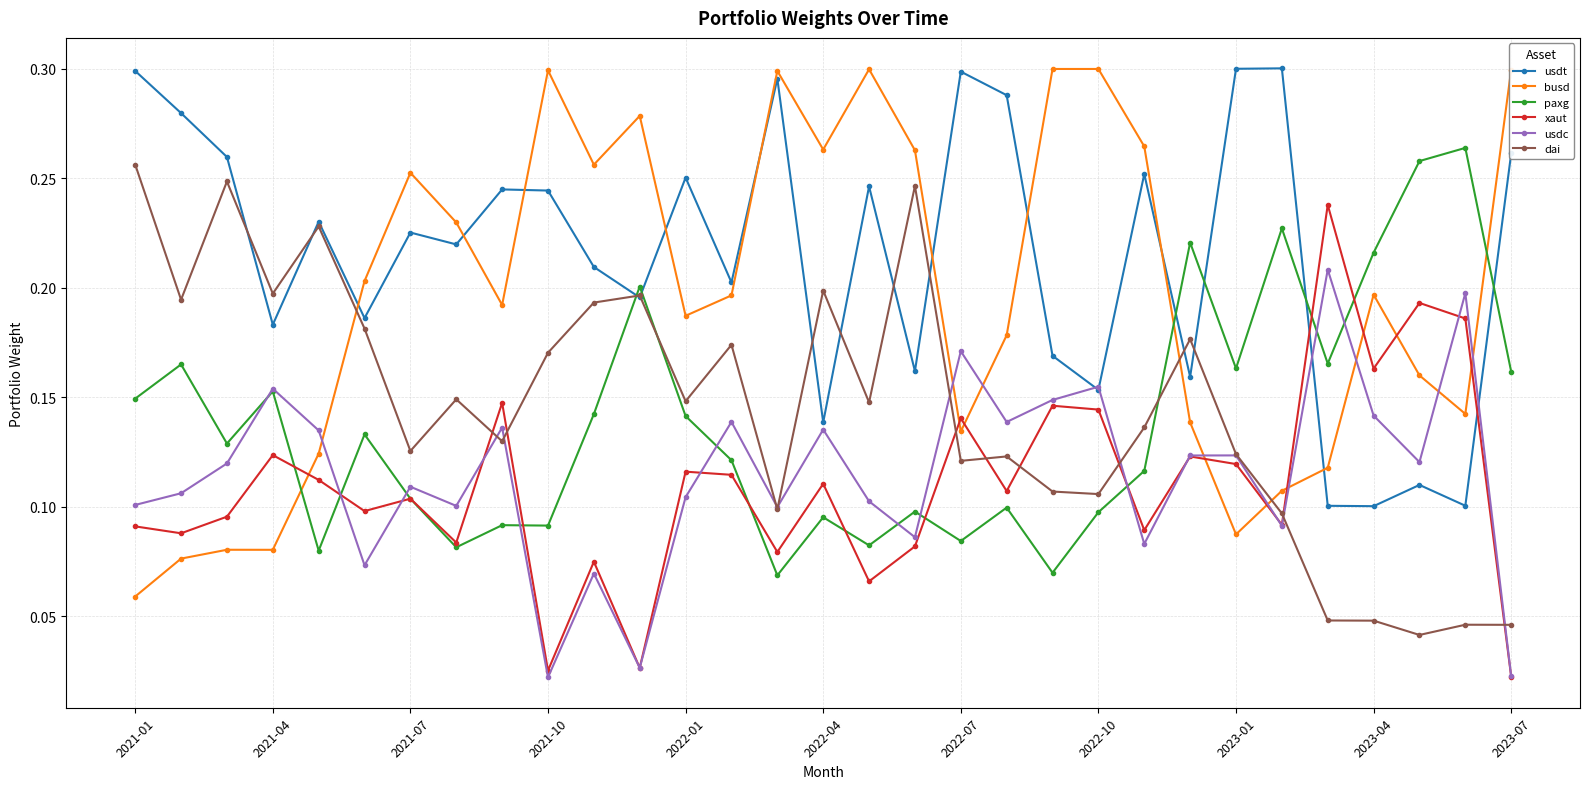

Which series has the largest total across all categories?

usdt